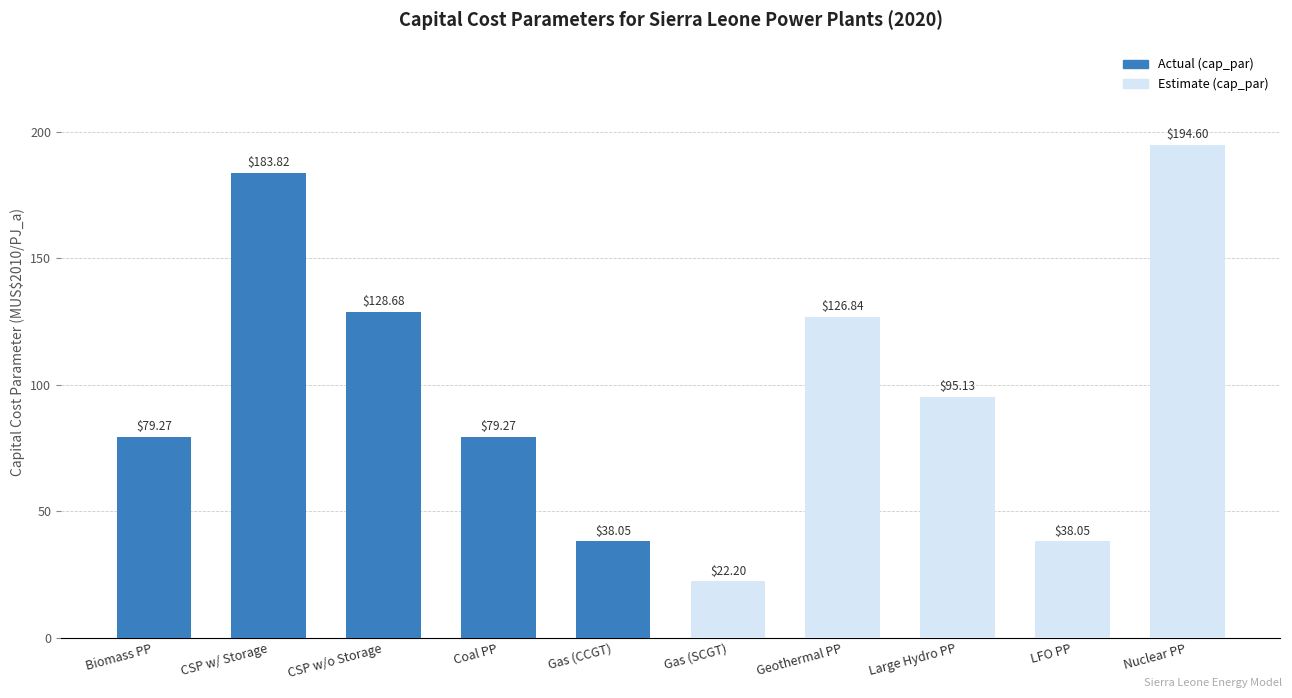

The chart shows a value of 81.6 at CSP w/ Storage. True or false?

False